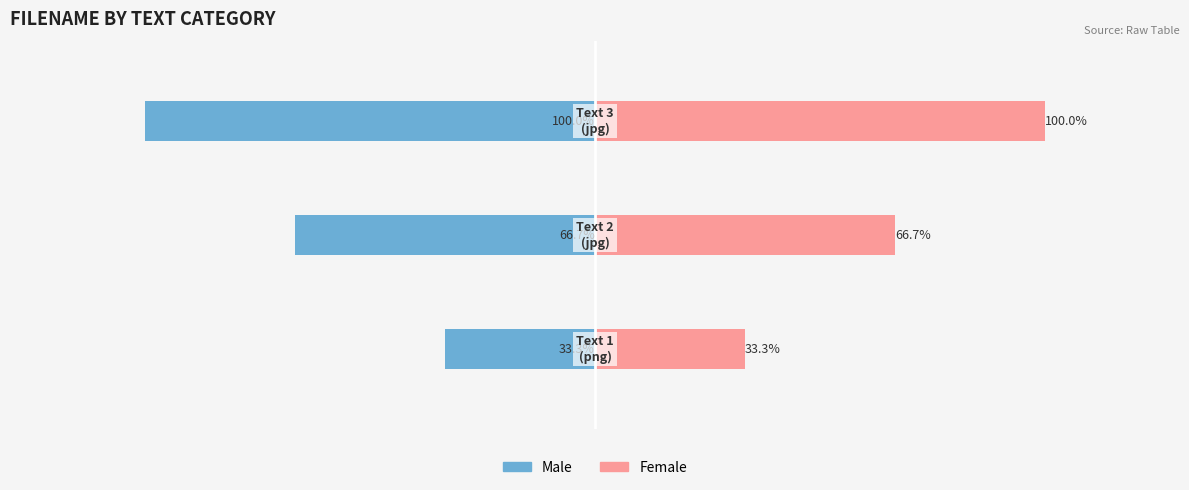

How many groups of bars are there?

3